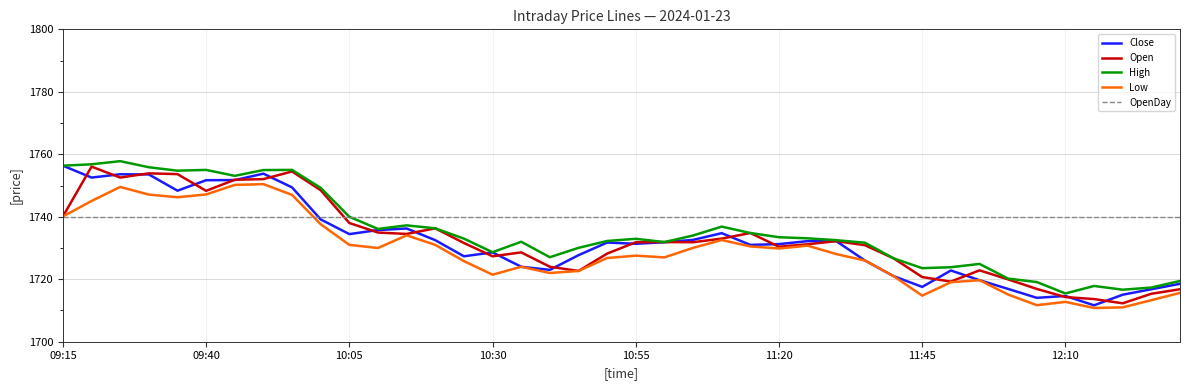

What is the minimum value for Close?

1711.7